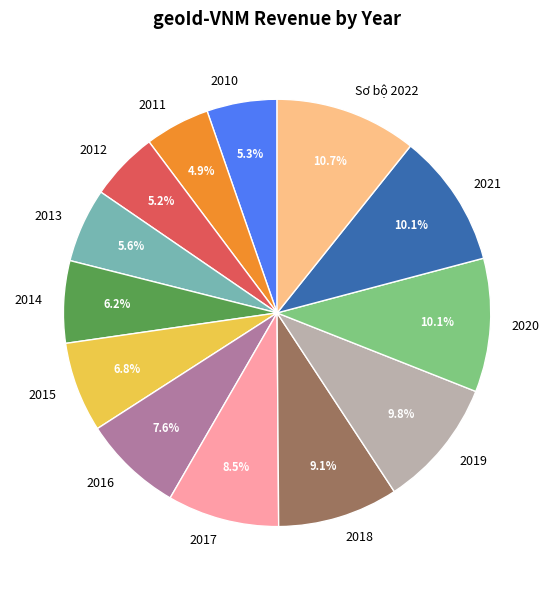

How many segments does this pie chart have?

13